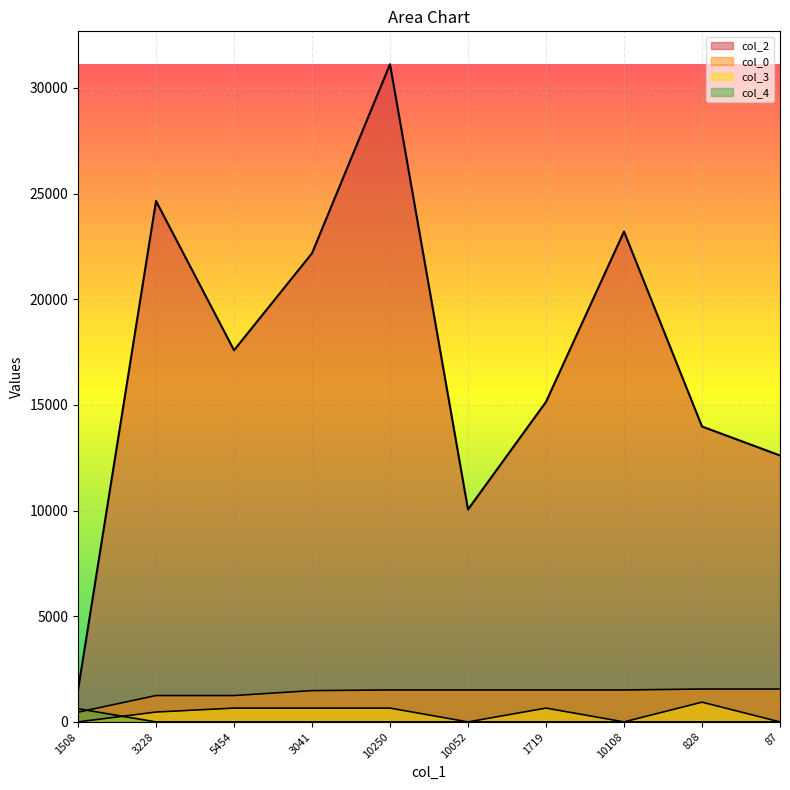

At which category does the chart reach its minimum across all series?

1508